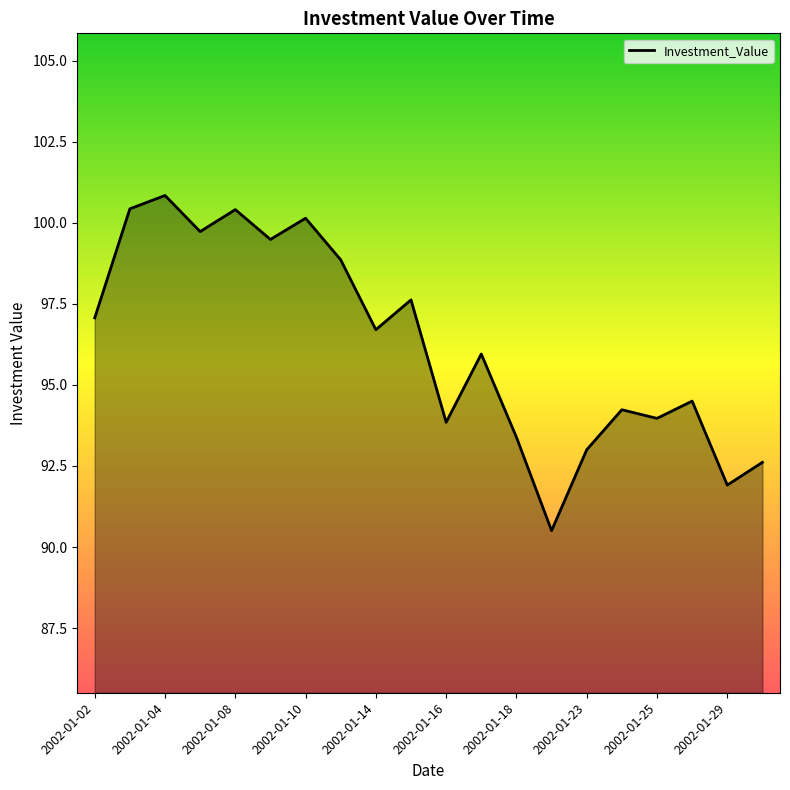

What is the difference between the maximum and minimum values?

10.3